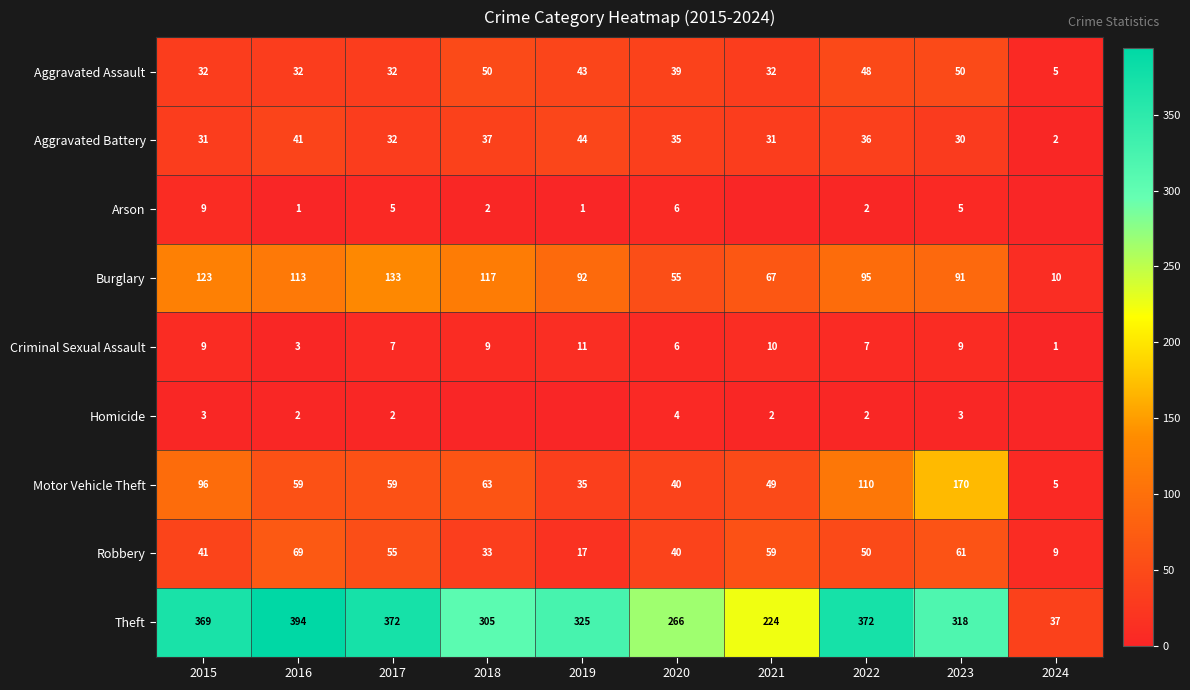

What is the difference between the highest and lowest values at 2022?

370